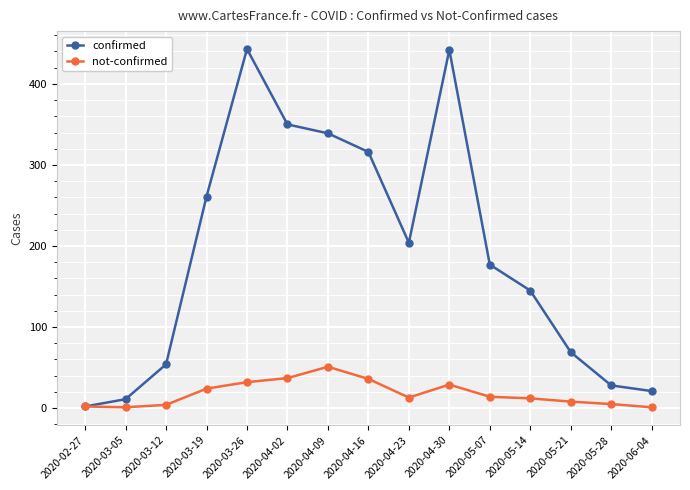

What is the difference between the second highest and second lowest values in the confirmed series?

431